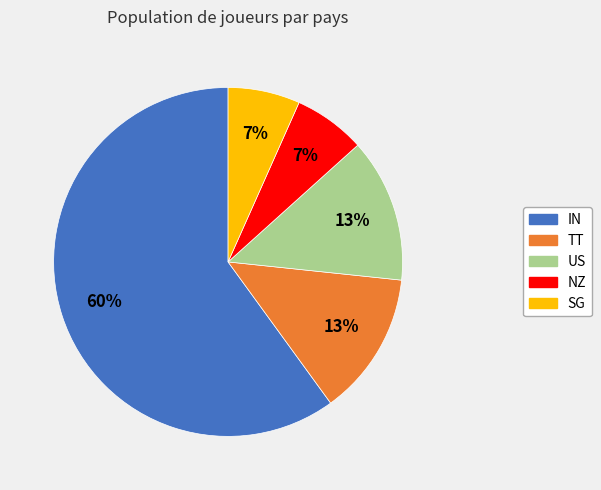

To the nearest percent, what portion does US represent?

13%